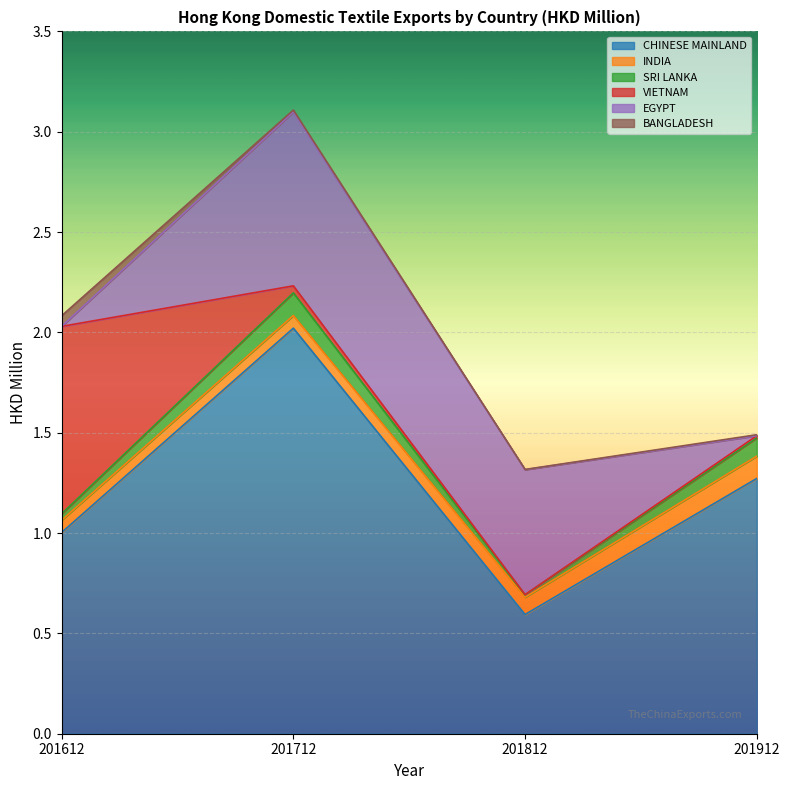

What is the maximum value shown in the chart?

2.0